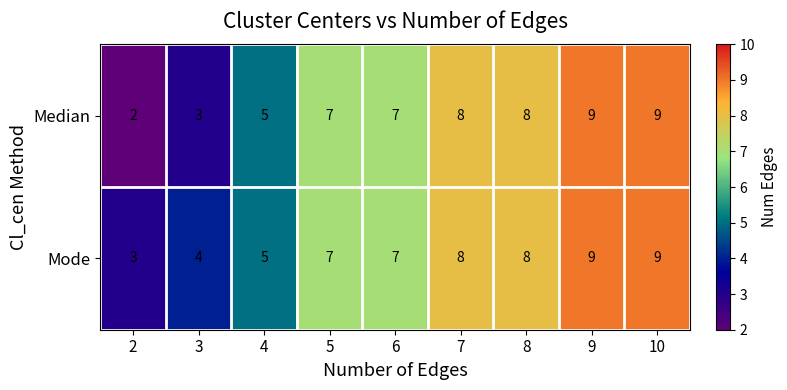

Which series has the widest spread of values?

Median